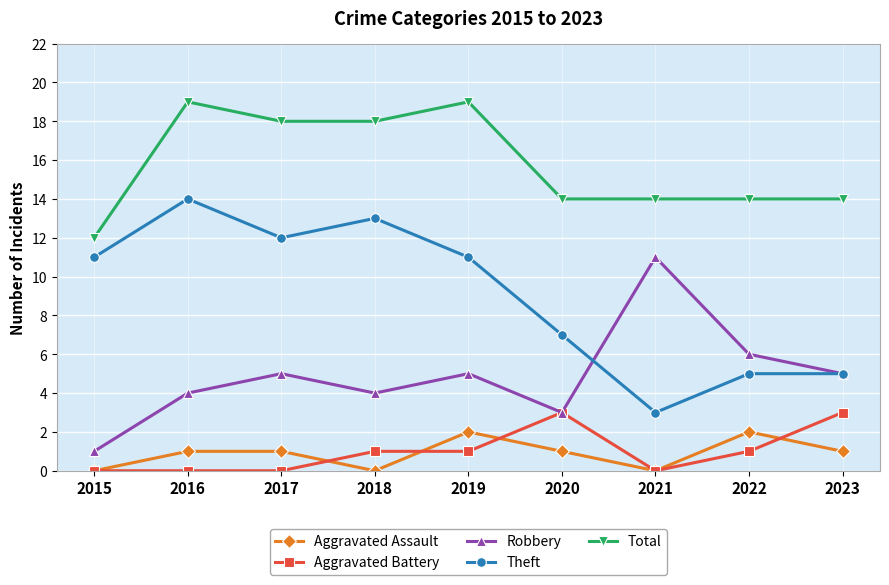

True or false: Aggravated Assault and Theft intersect in this chart.

False